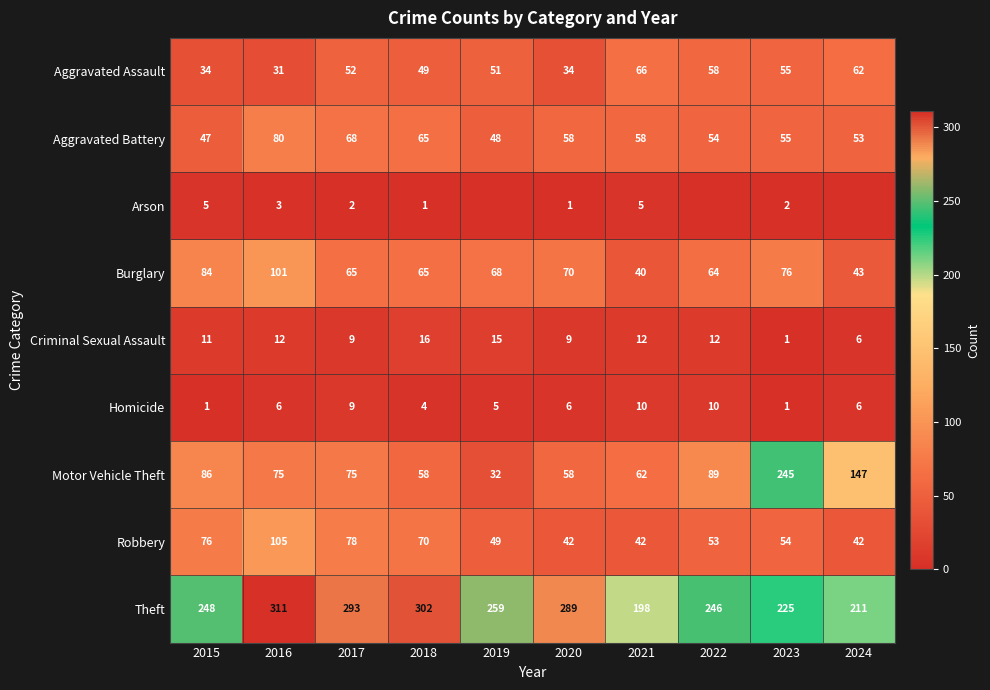

Rank the categories by Theft value from highest to lowest.

2016, 2018, 2017, 2020, 2019, 2015, 2022, 2023, 2024, 2021